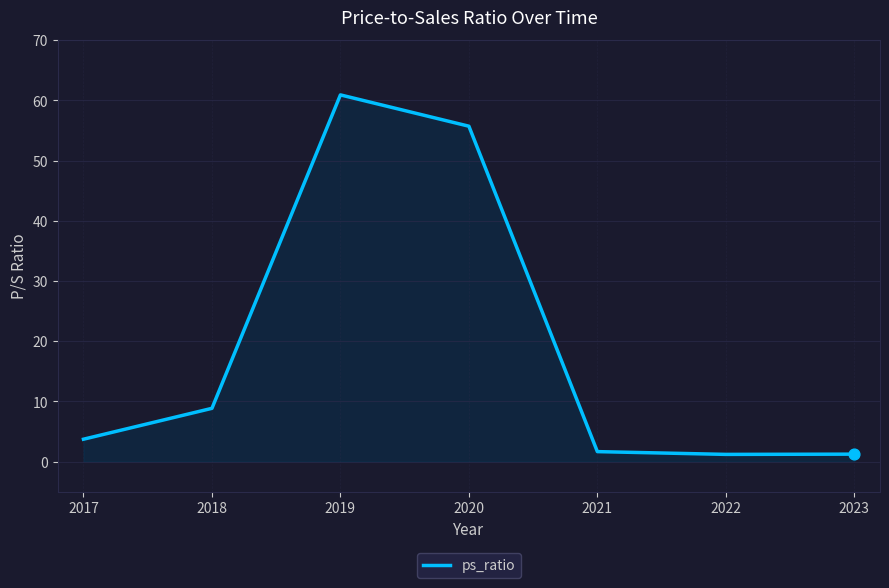

Approximately how many times larger is the value at 2017 compared to 2018?

0.4